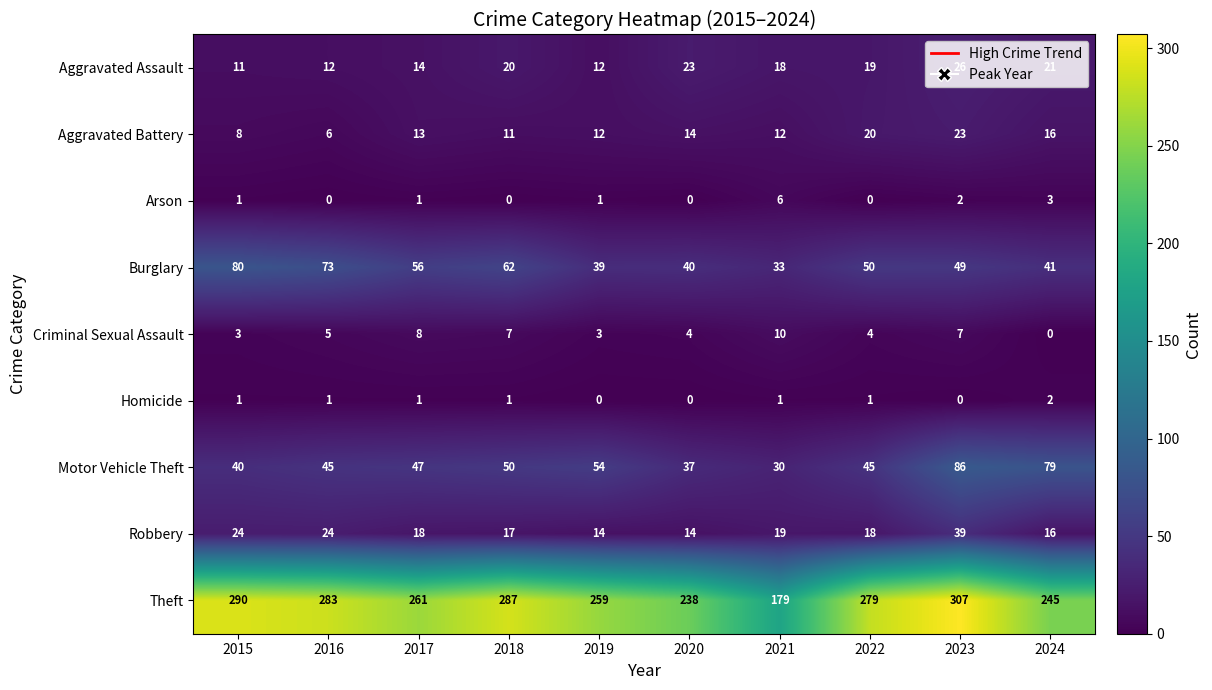

At which label is Aggravated Battery closest to 14?

2020